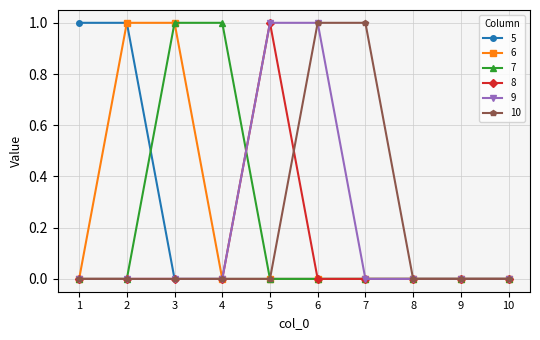

What is the difference between the maximum and second lowest values in the 10 series?

1